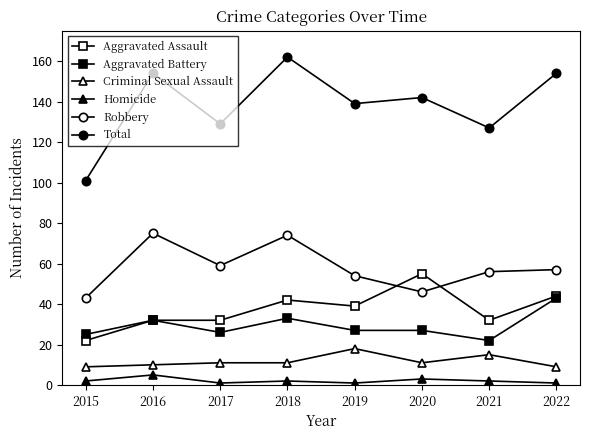

What is the maximum value shown in the chart?

162